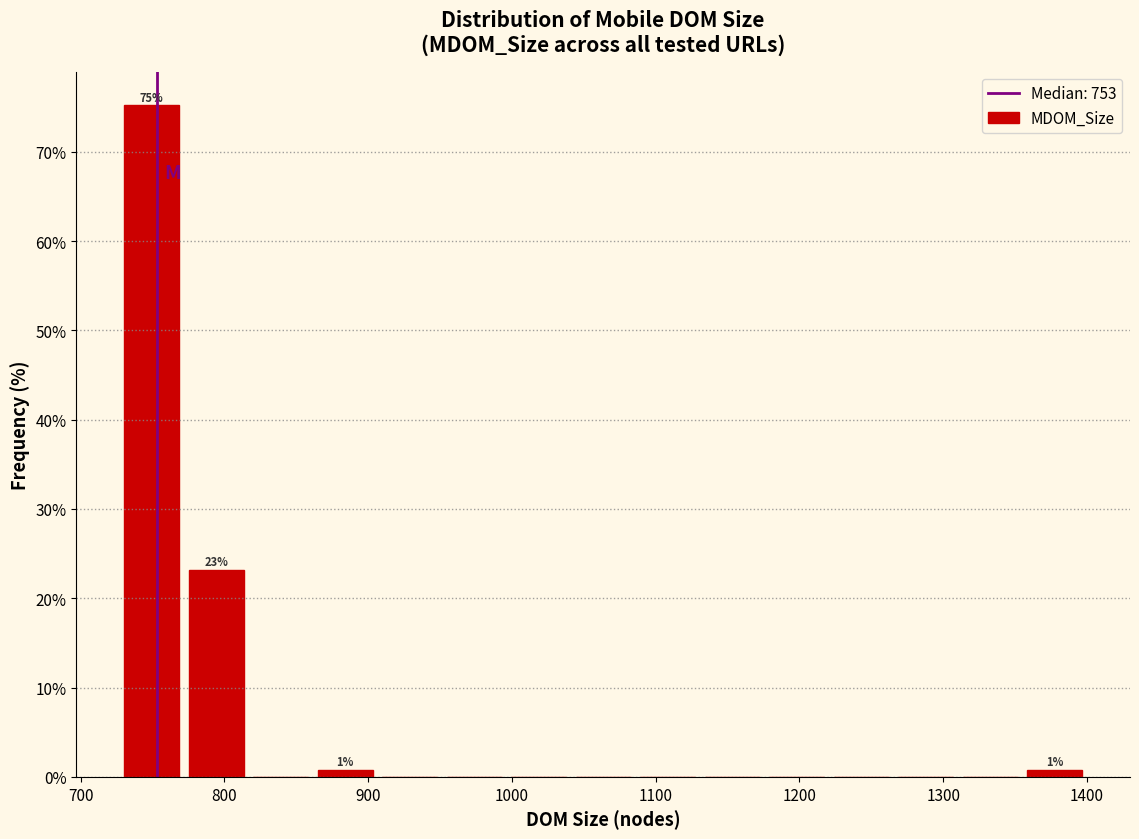

Which range on the x-axis has the tallest bar?

730 to 770